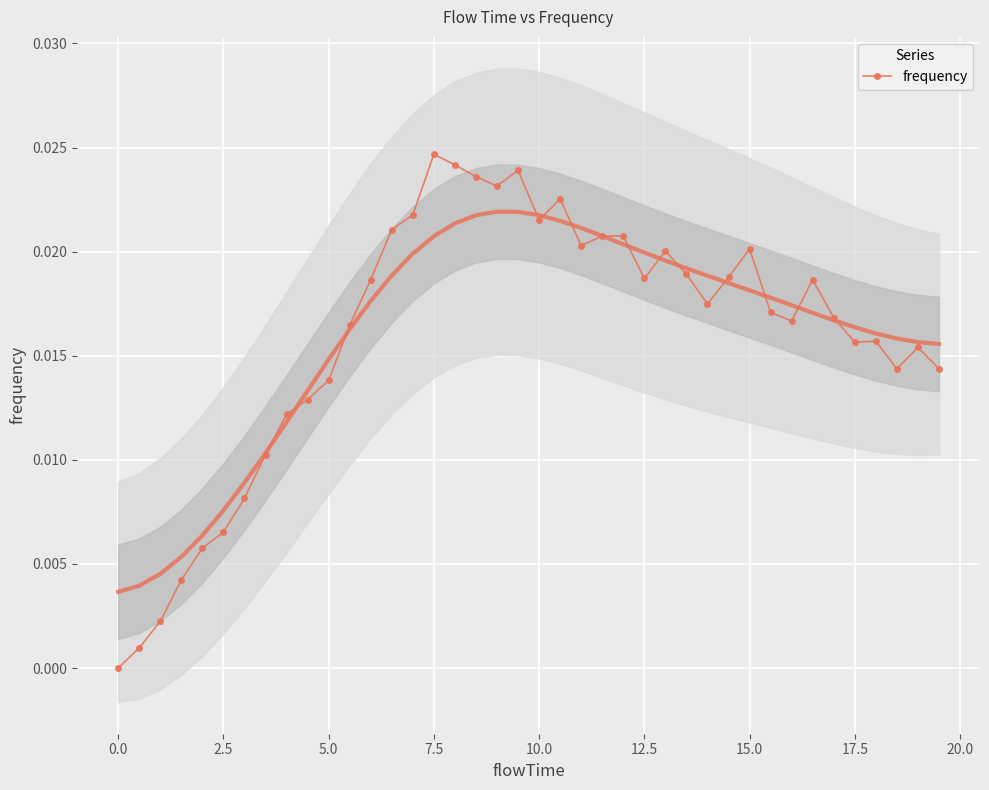

Count the number of data series in this chart.

1